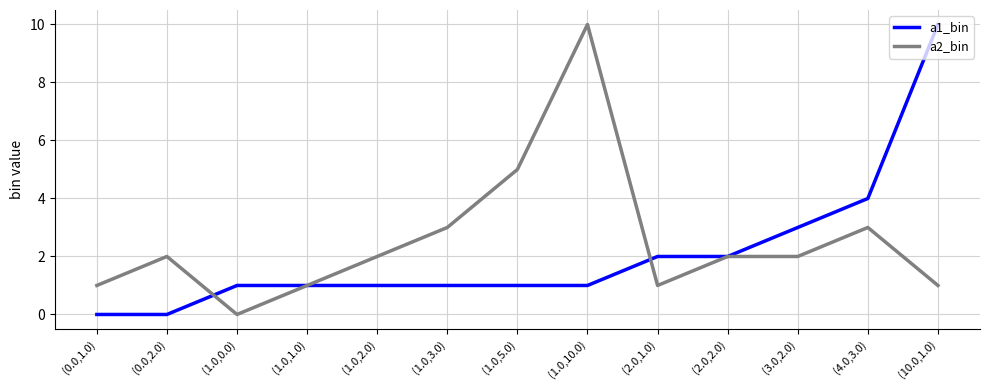

What is the average value of the a2_bin series?

3